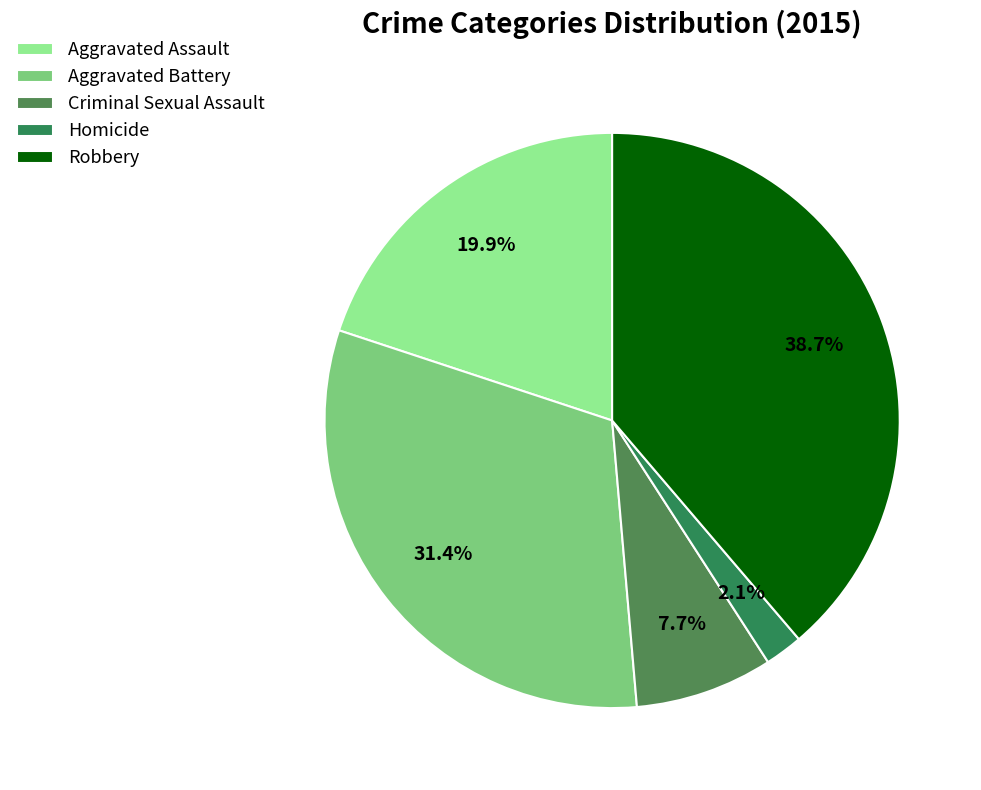

Does Aggravated Assault represent more than half of the total?

No